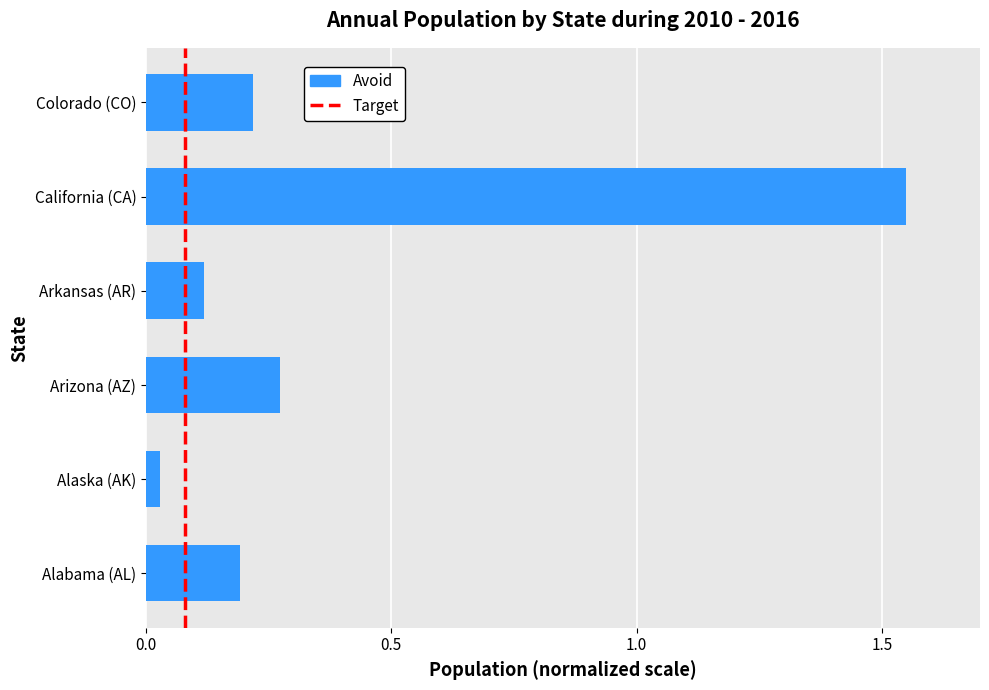

What is the difference between the maximum and minimum values?

1.5